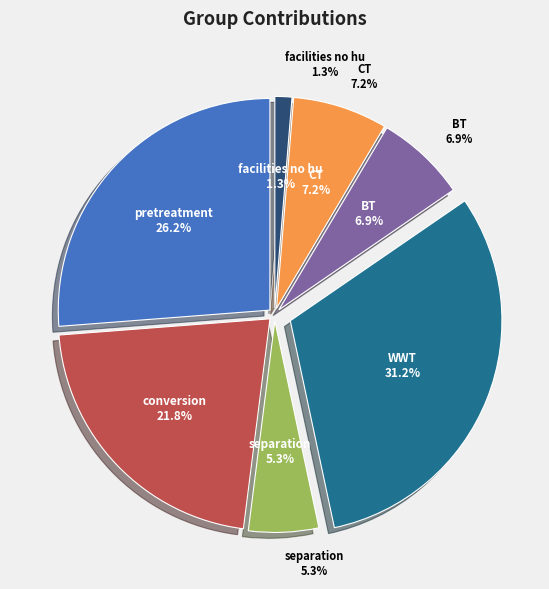

To the nearest percent, what portion does facilities_no_hu_group represent?

1%